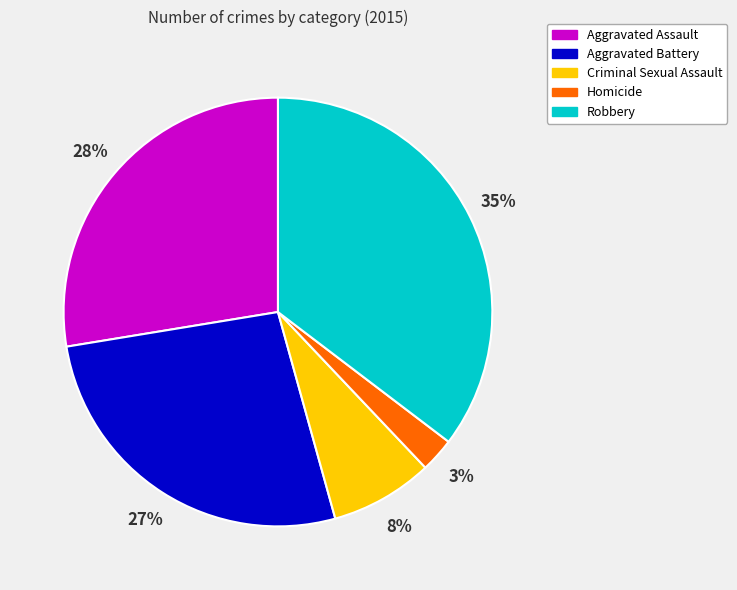

Which has a higher value, Criminal Sexual Assault or Aggravated Assault?

Aggravated Assault